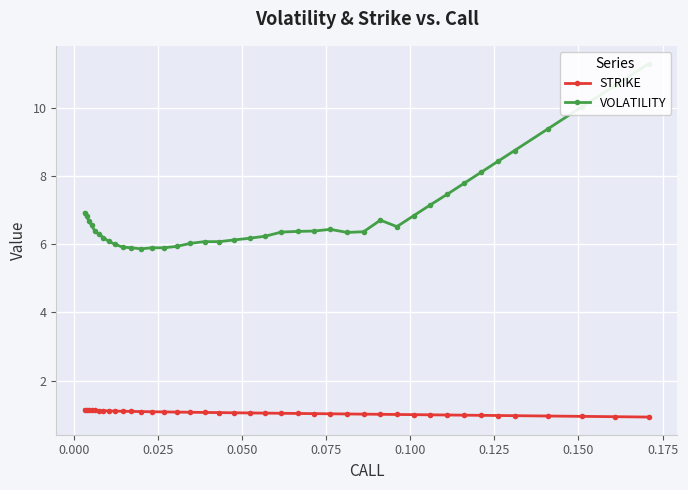

What is the smallest value displayed?

0.9